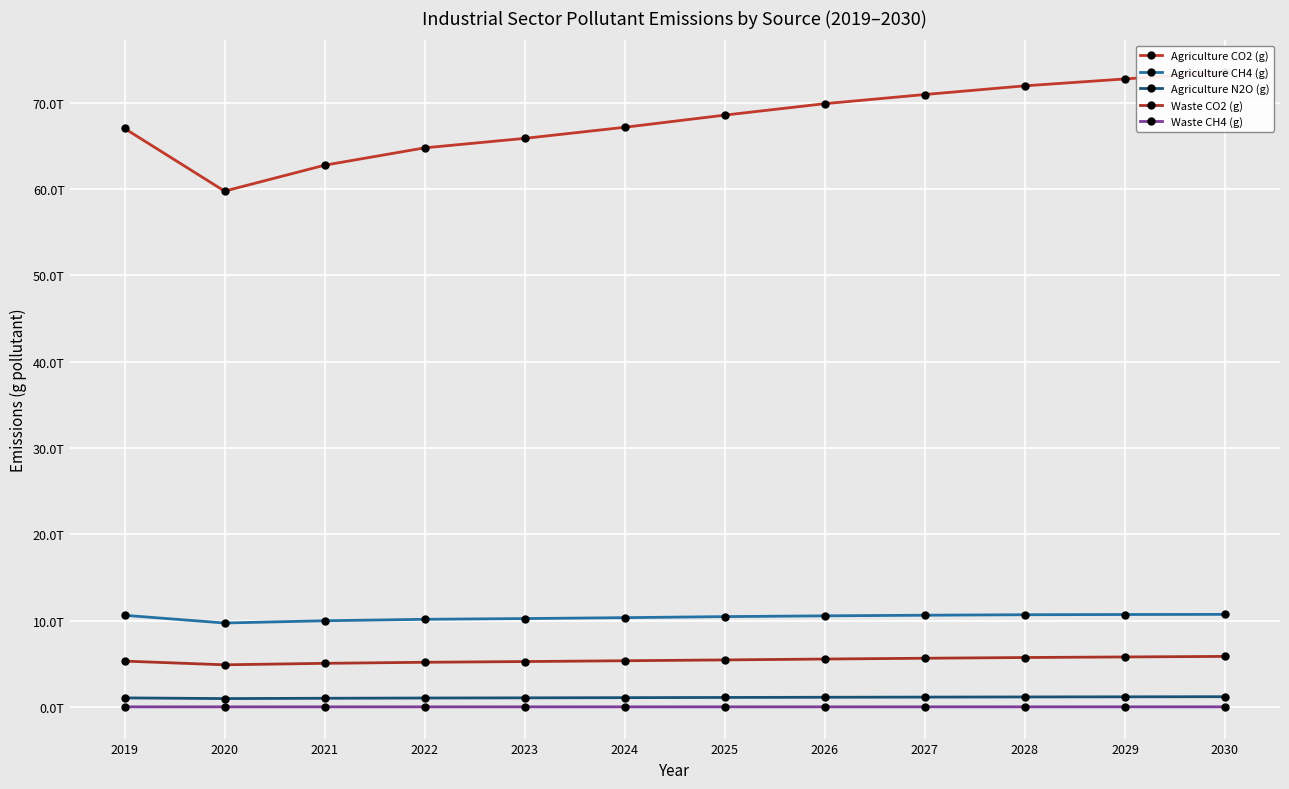

Where is the first local minimum for Agriculture CO2 (g)?

2020